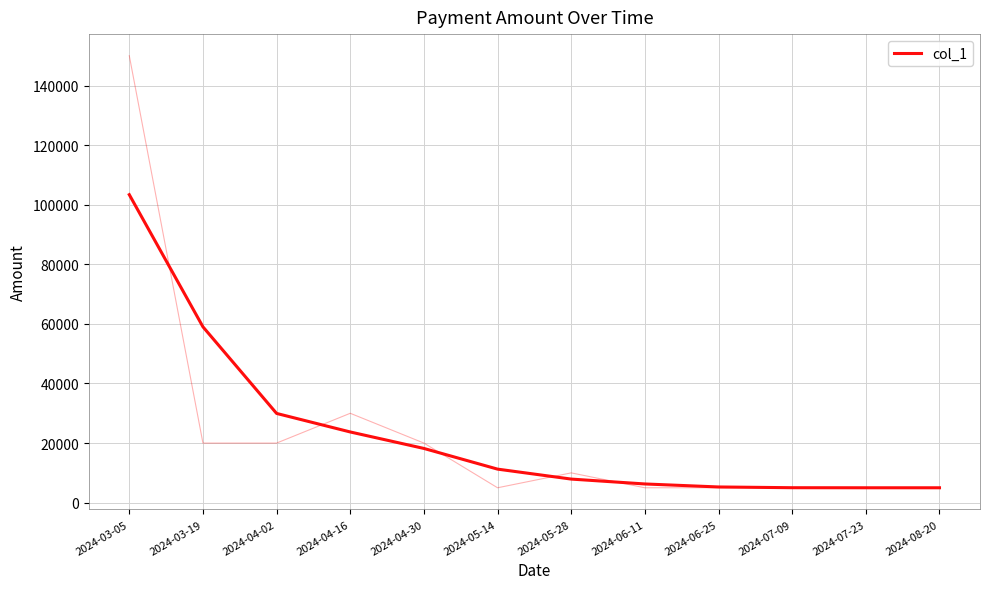

The value at 2024-08-20 is 7312.0. True or false?

False